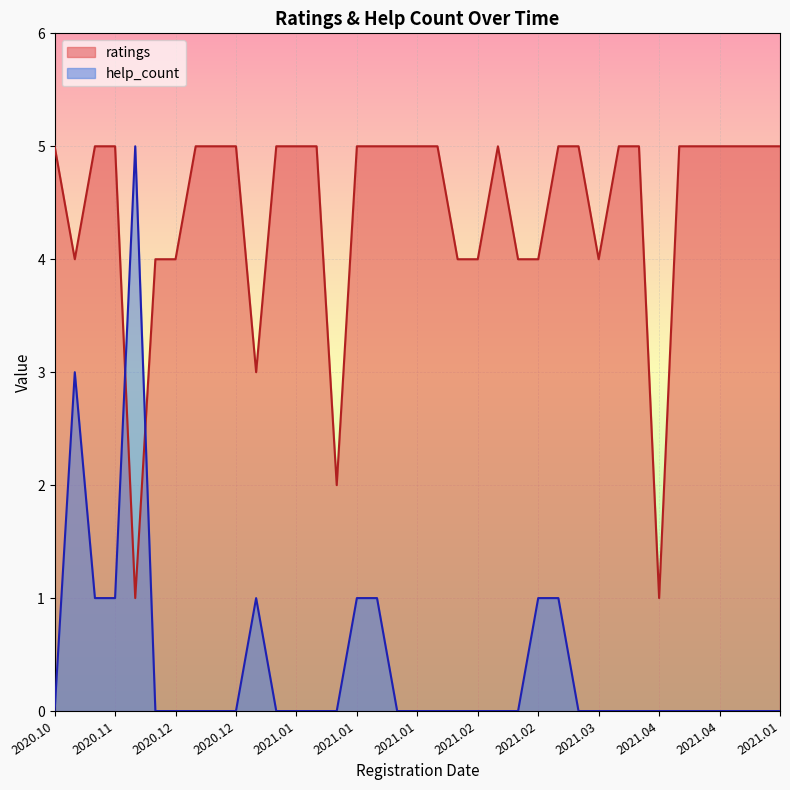

What is the difference between the highest and lowest values at 2020.12.14?

3